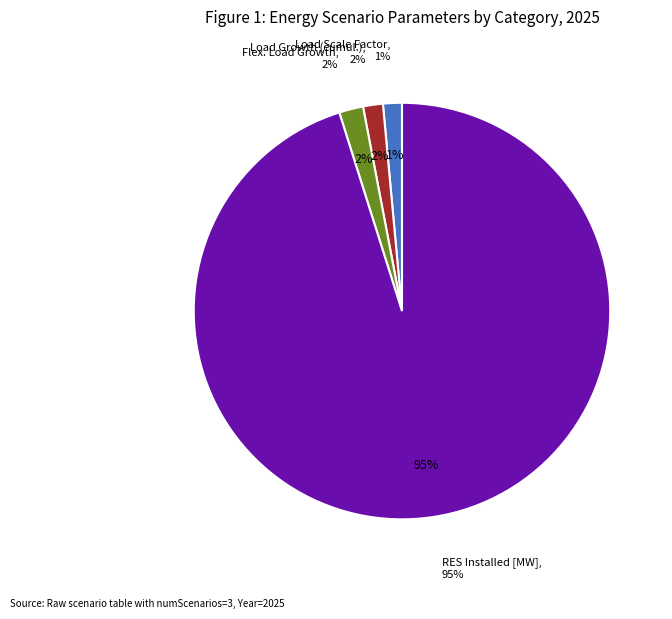

Does RES Installed [MW] represent more than half of the total?

Yes